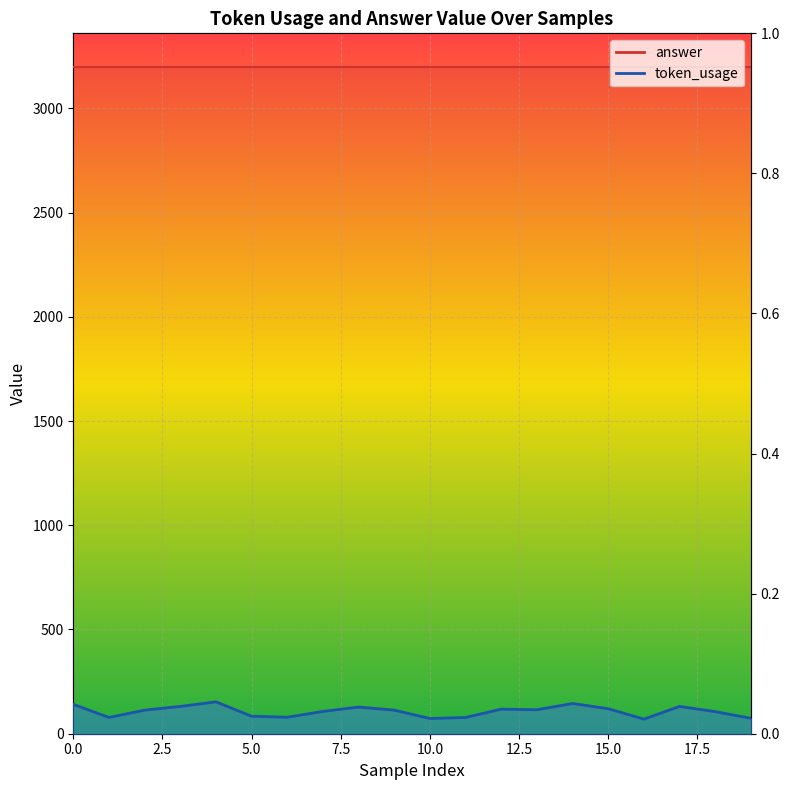

What is the smallest value displayed?

70